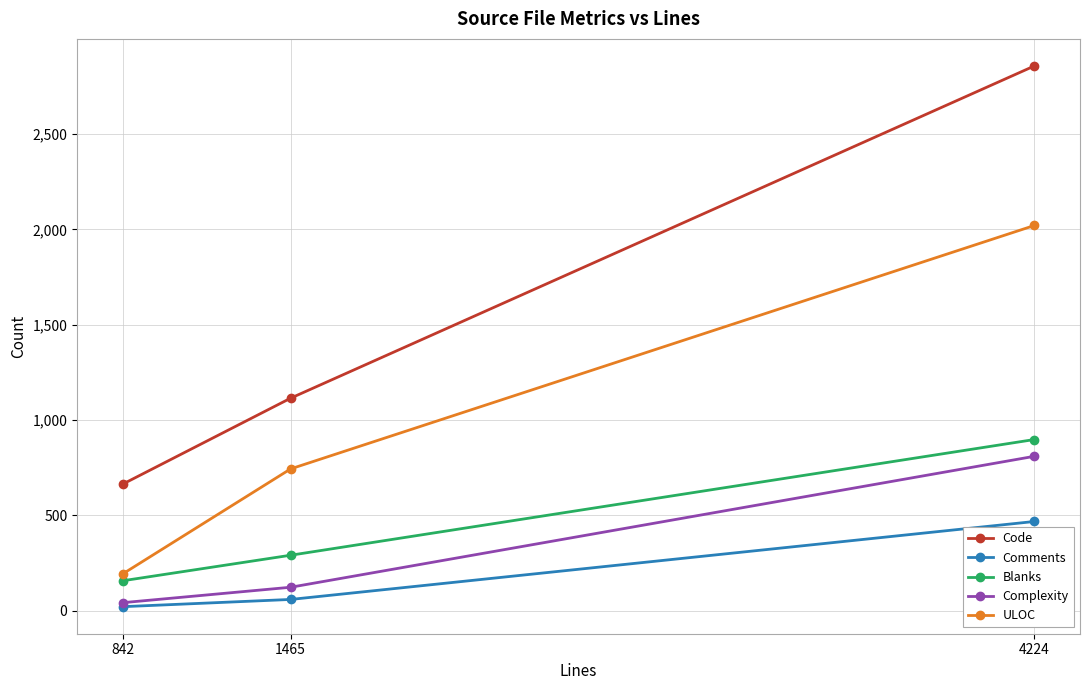

What is the spread (max minus min) of values at 4224?

2390